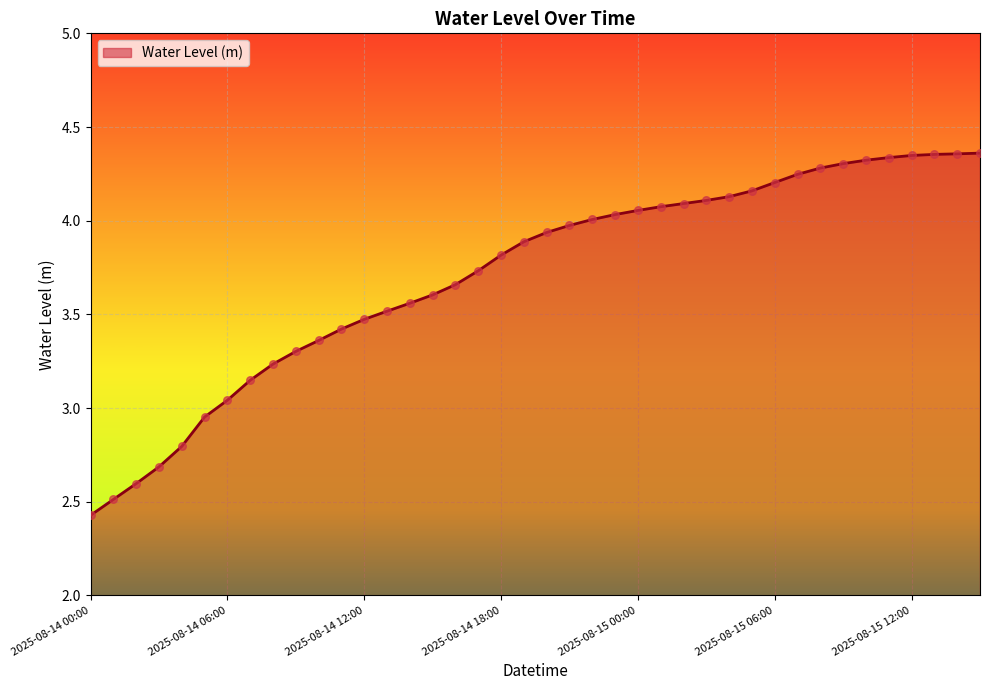

What is the minimum value shown in the chart?

2.4